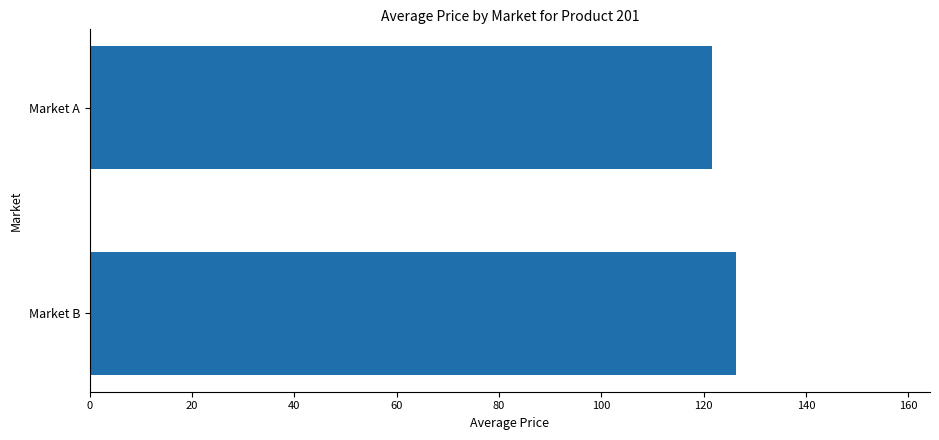

At which category does the chart reach its minimum across all series?

Market A